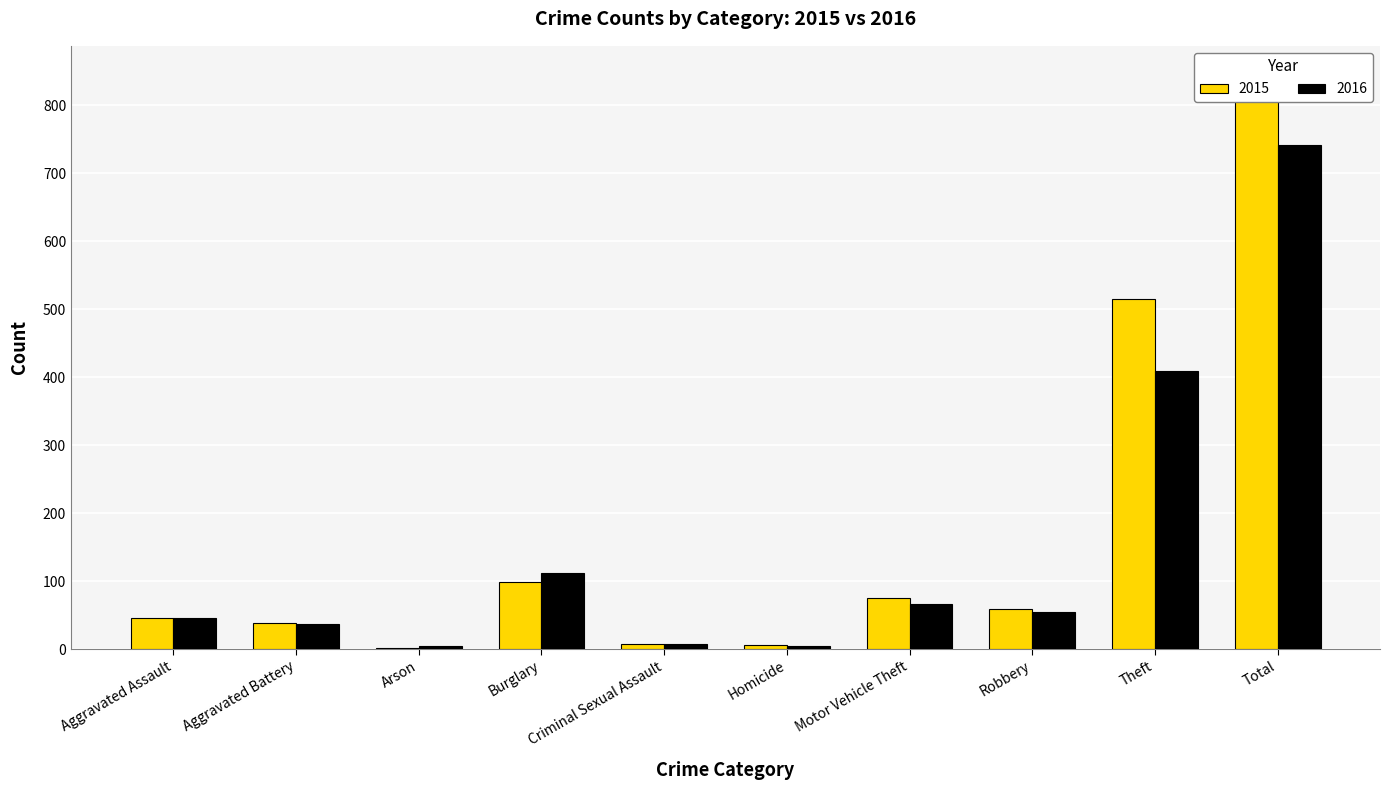

What is the difference between the maximum and second lowest values in the 2016 series?

736